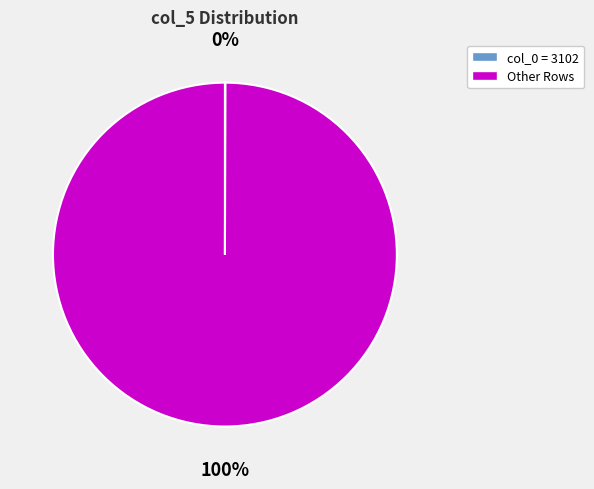

To the nearest percent, what is the difference between the largest and smallest slice percentages?

100%